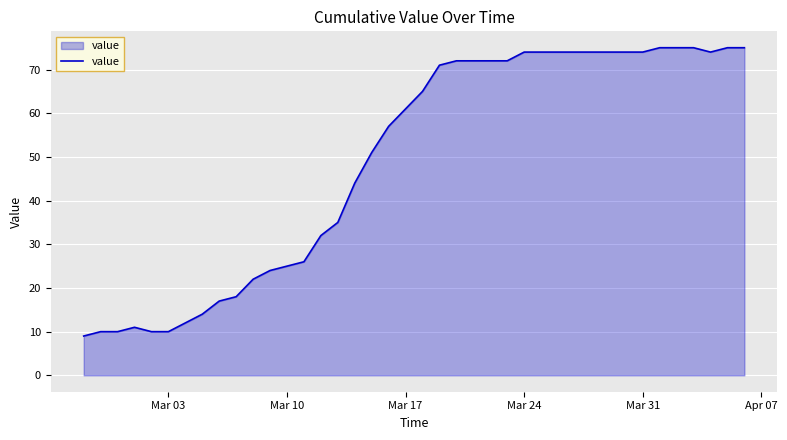

What is the sum of all values?

1963